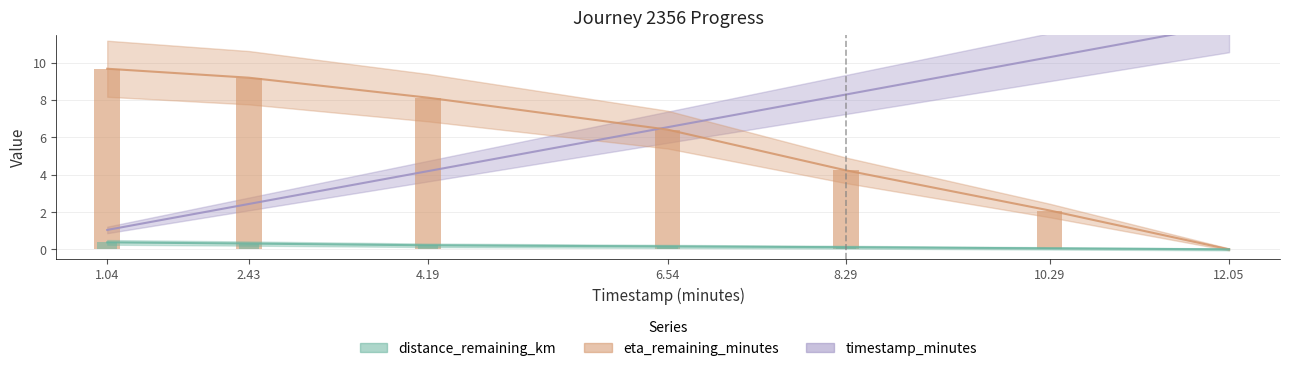

What is the highest value of the timestamp_minutes series?

12.1